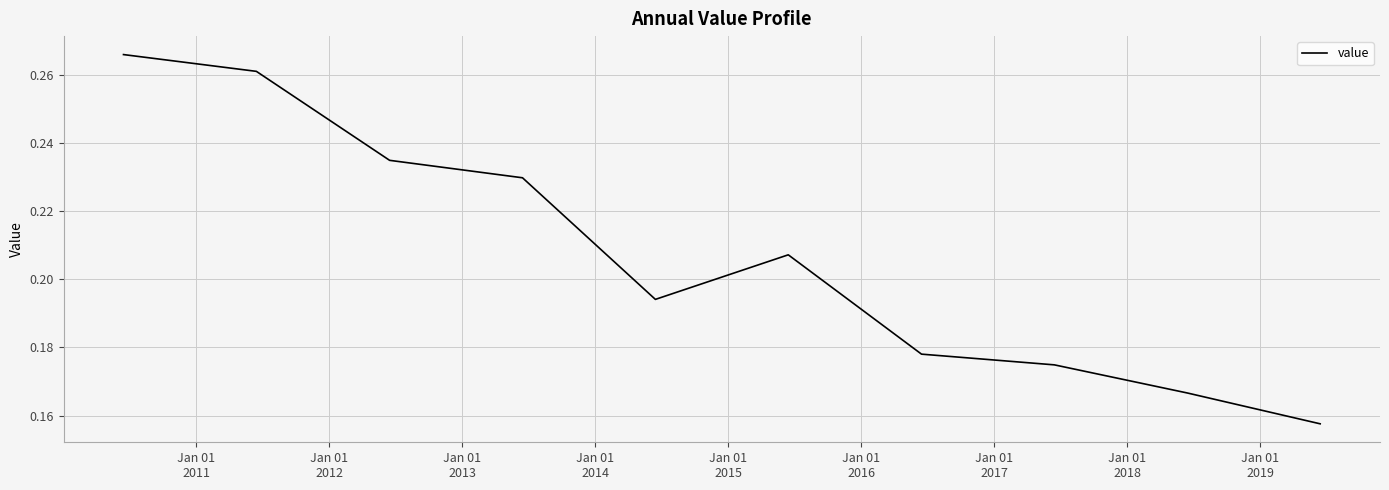

Is this an area chart (filled region under the line)?

No